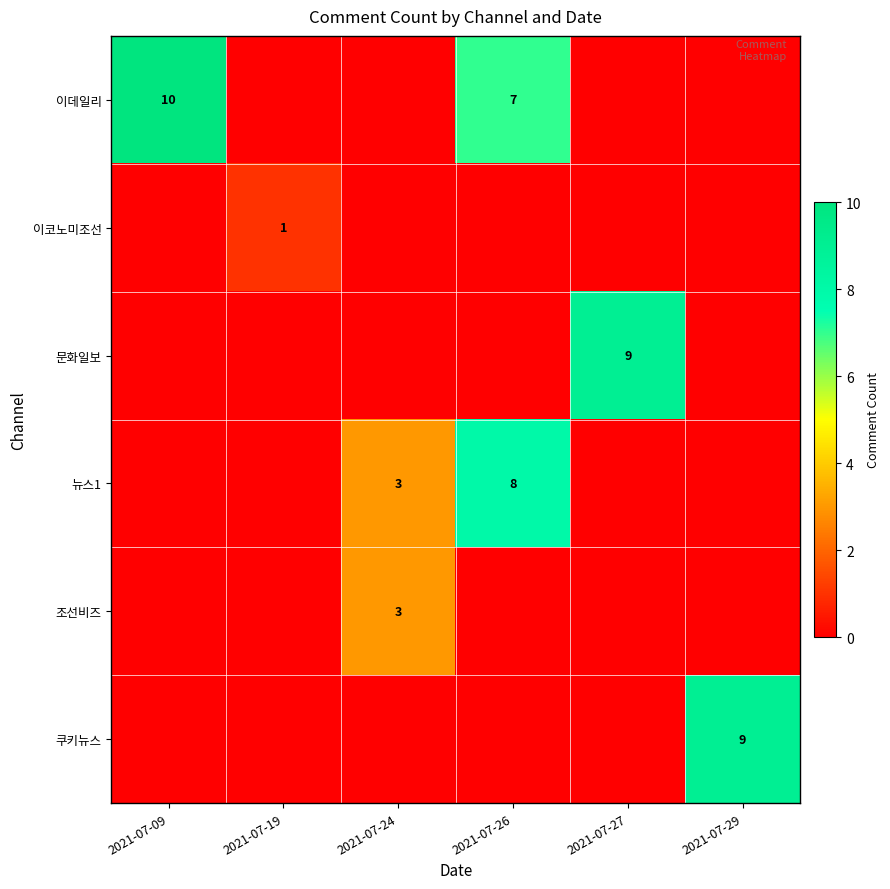

Which label corresponds to the smallest value in the chart?

2021-07-19